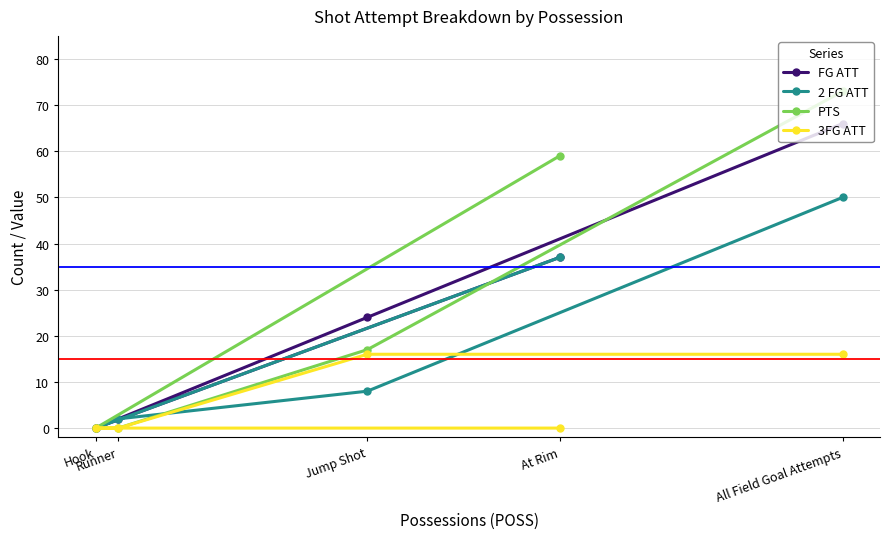

True or false: FG ATT has more than 1 points higher than both neighbors.

False